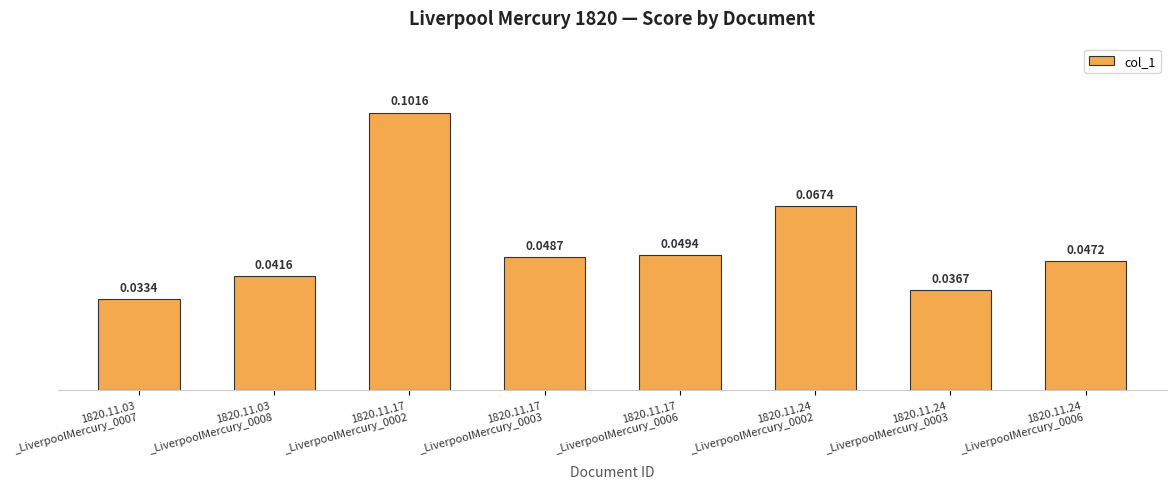

Which label corresponds to the largest value in the chart?

1820.11.17
_LiverpoolMercury_0002